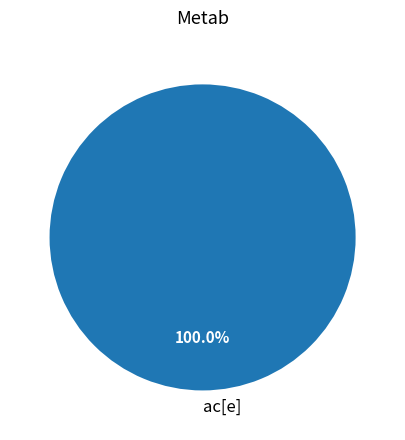

To the nearest percent, what portion does ac[e] represent?

100%